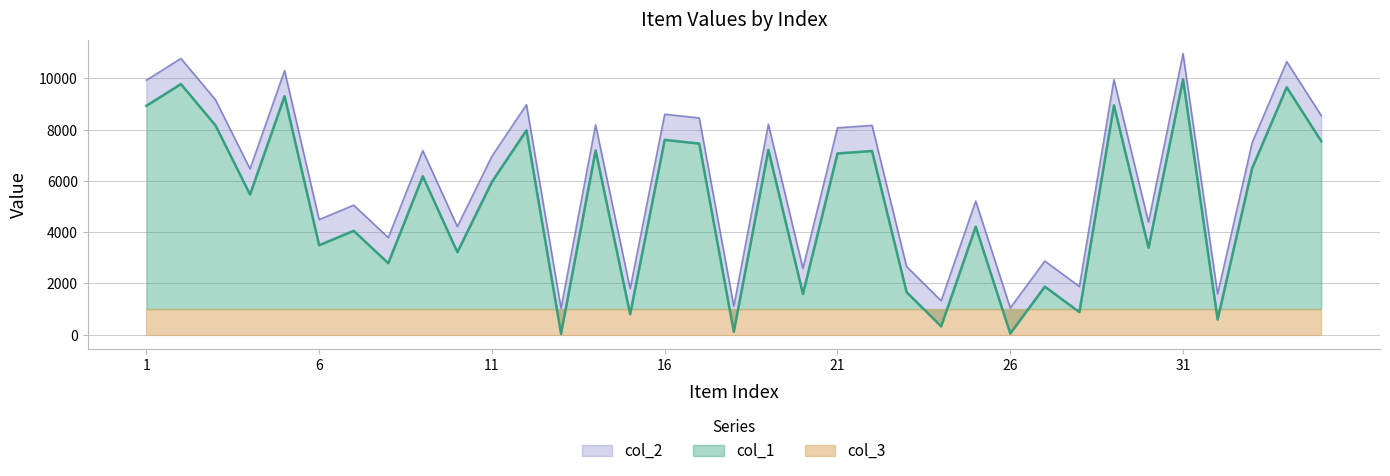

List the labels in order of col_2 value, smallest first.

13, 26, 18, 24, 32, 15, 28, 20, 23, 27, 8, 10, 30, 6, 7, 25, 4, 11, 9, 33, 21, 22, 14, 19, 17, 35, 16, 12, 3, 1, 29, 5, 34, 2, 31